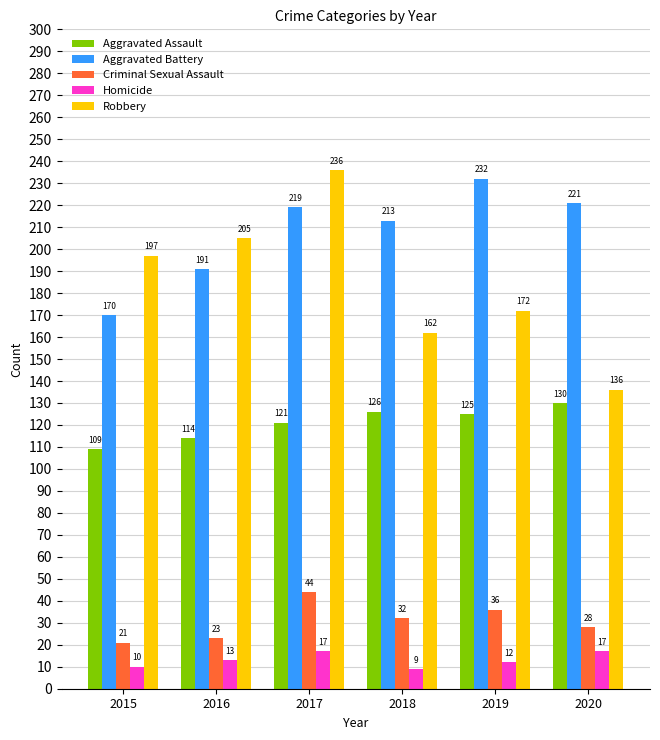

What is the value of the Robbery bar at the 2nd from the left?

205